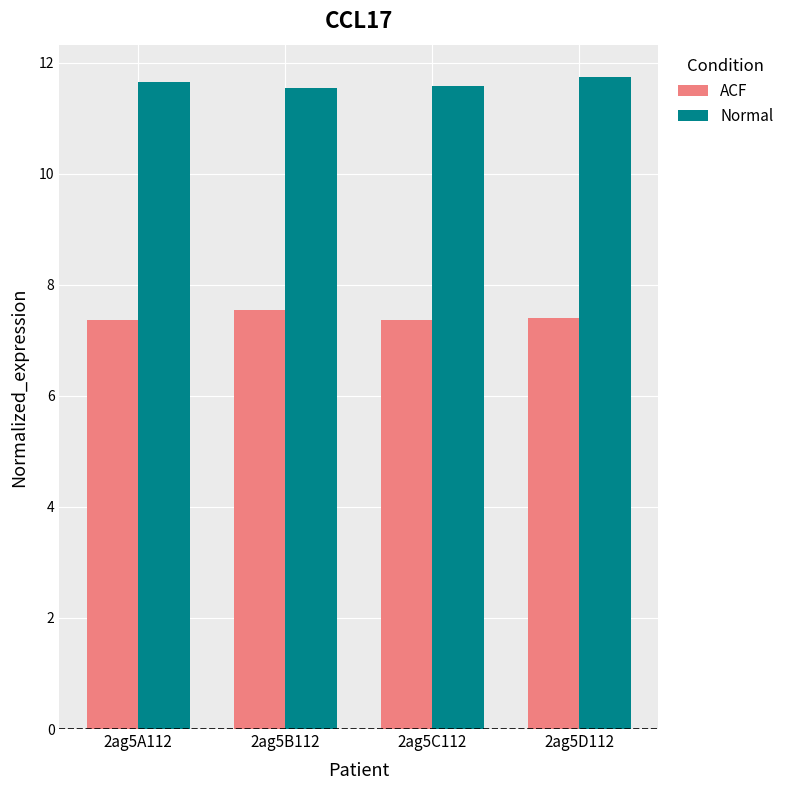

How many Normal values are between 11 and 12?

4